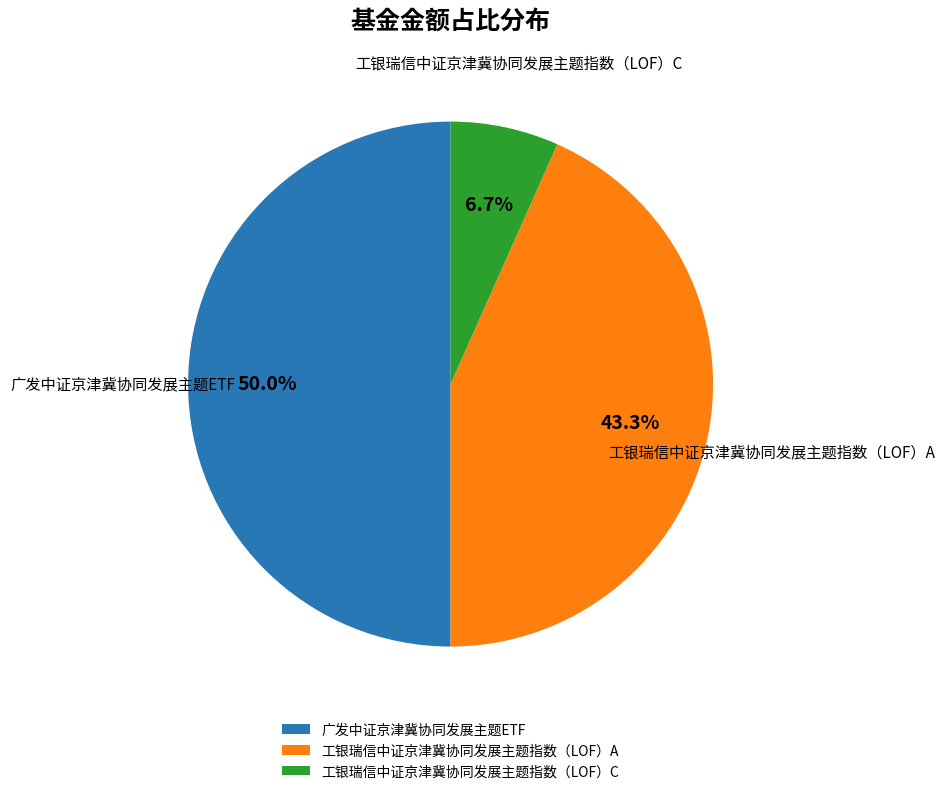

How many segments does this pie chart have?

3